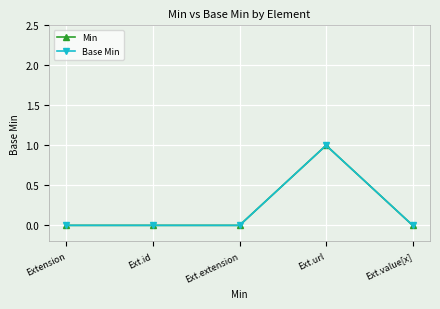

True or false: Min has more than 1 points higher than both neighbors.

False